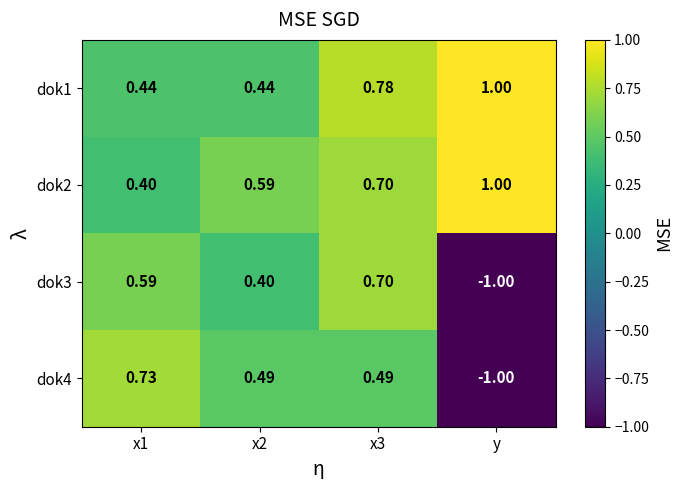

Which category has the lowest value in the dok4 series?

y